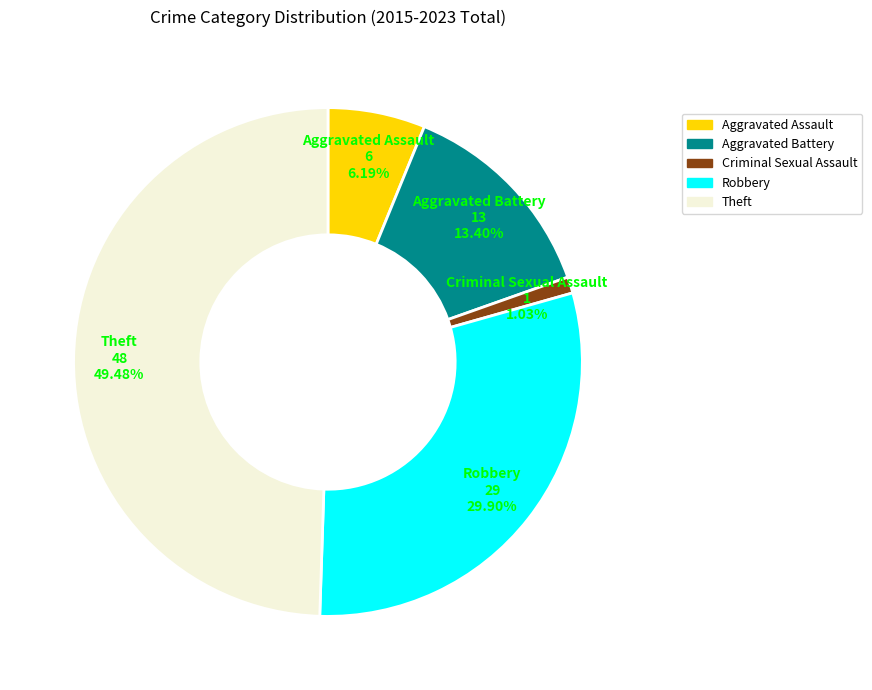

The Robbery slice represents 30% of the pie. True or false?

True